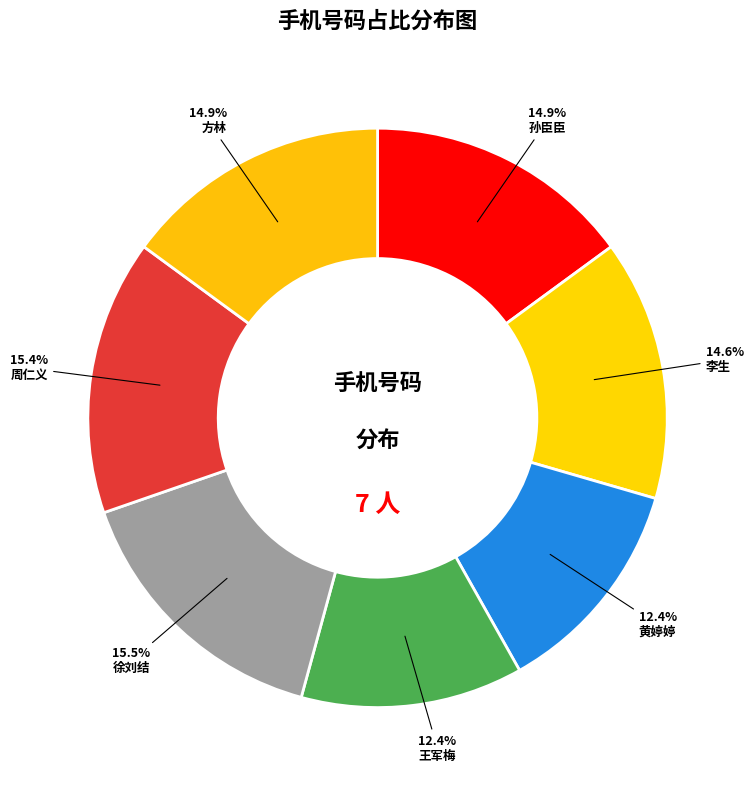

The 黄婷婷 slice represents 12% of the pie. True or false?

True